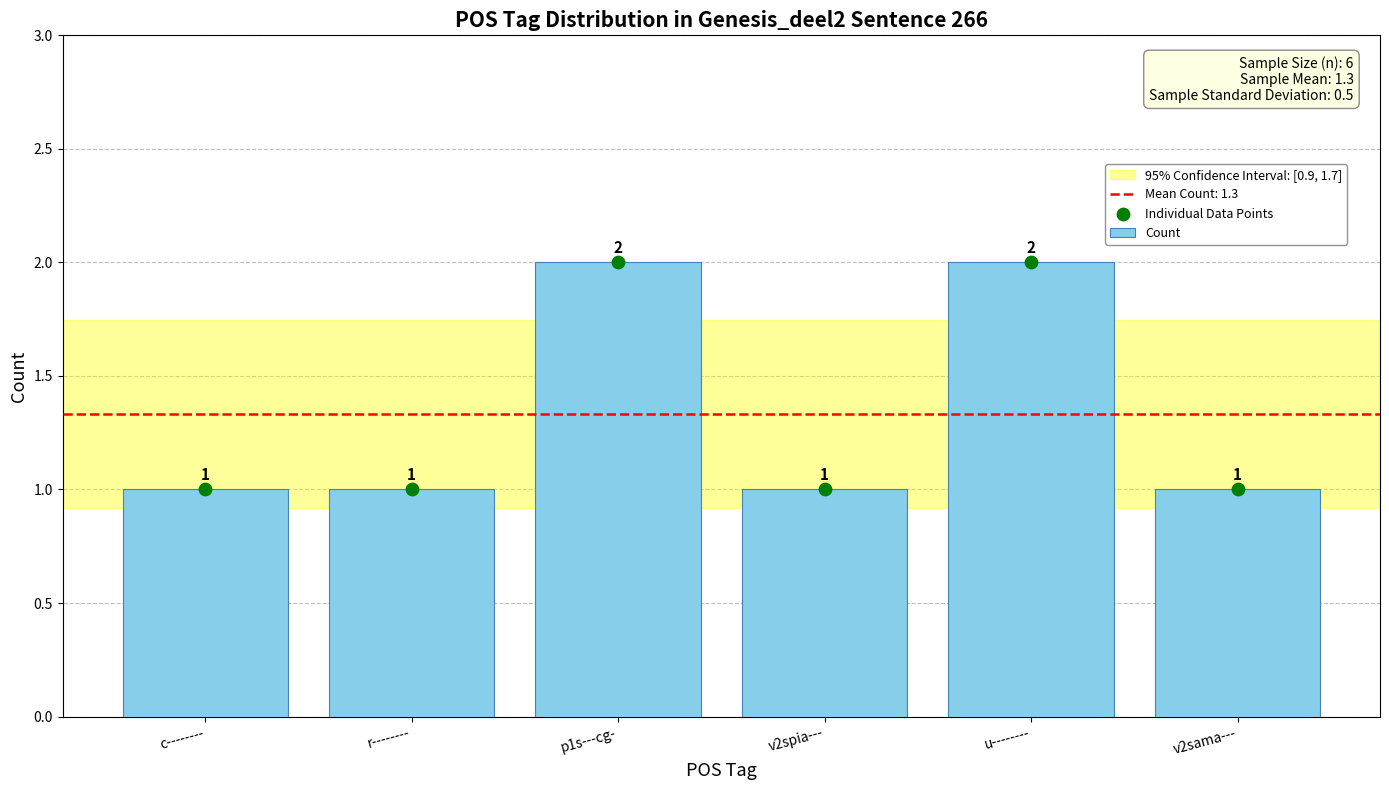

Between v2spia--- and c--------, which is larger?

v2spia---